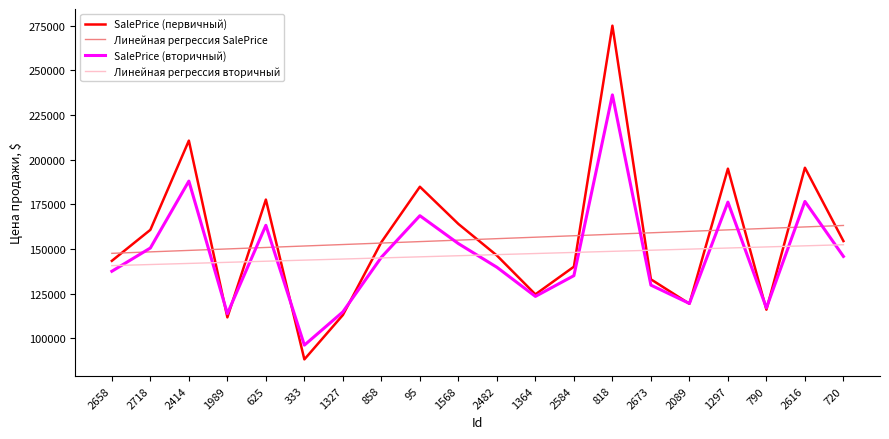

At which category does the chart reach its peak across all series?

818